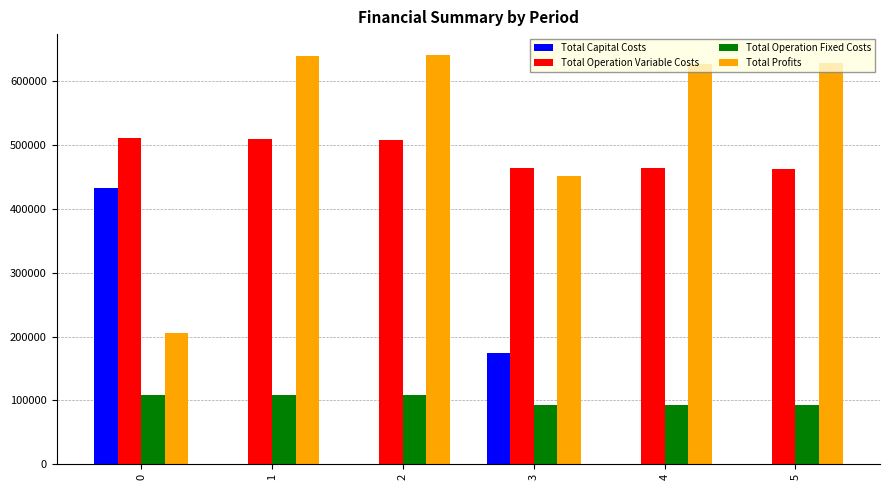

What is the sum of all Total Profits values?

3196051.3